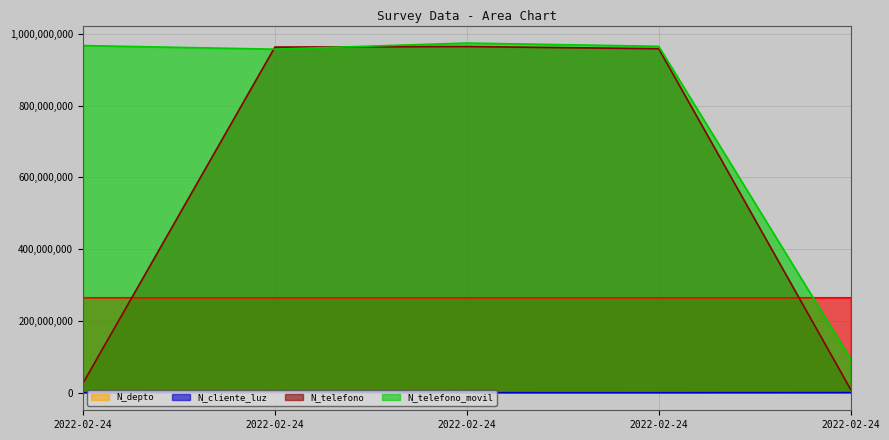

True or false: N_telefono has a value of 1486511564 at 2022-02-24.

False